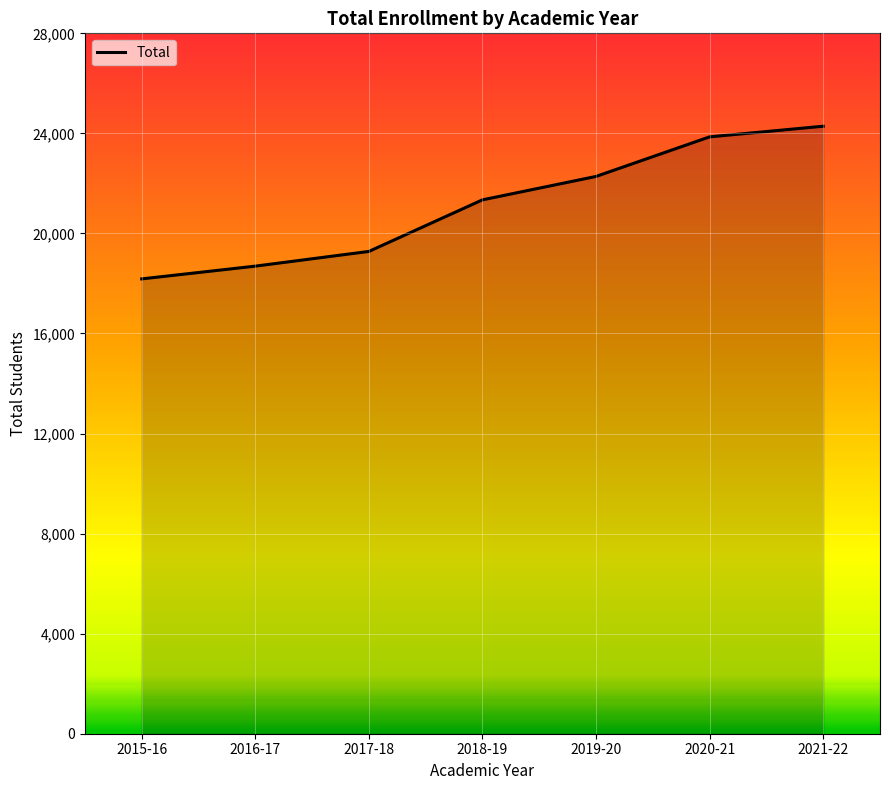

Between 2015-16 and 2021-22, which is larger?

2021-22